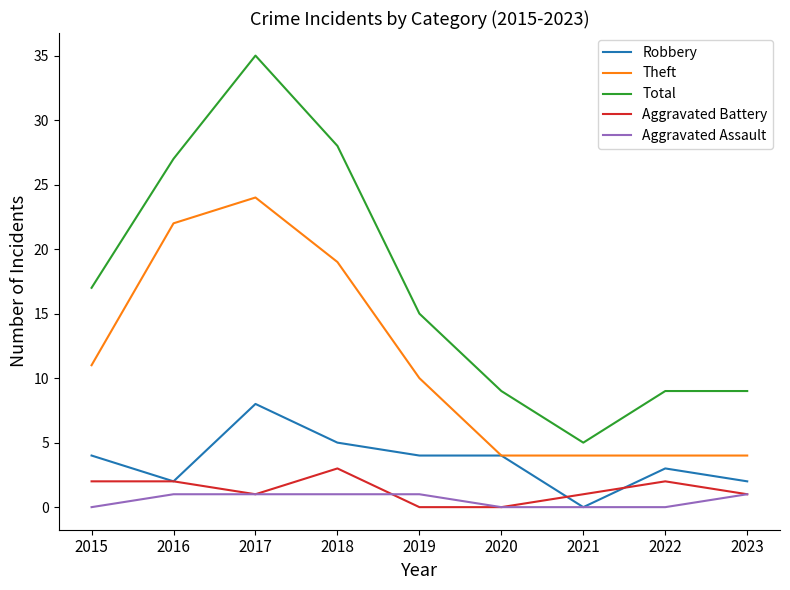

Which series has the largest total across all categories?

Total